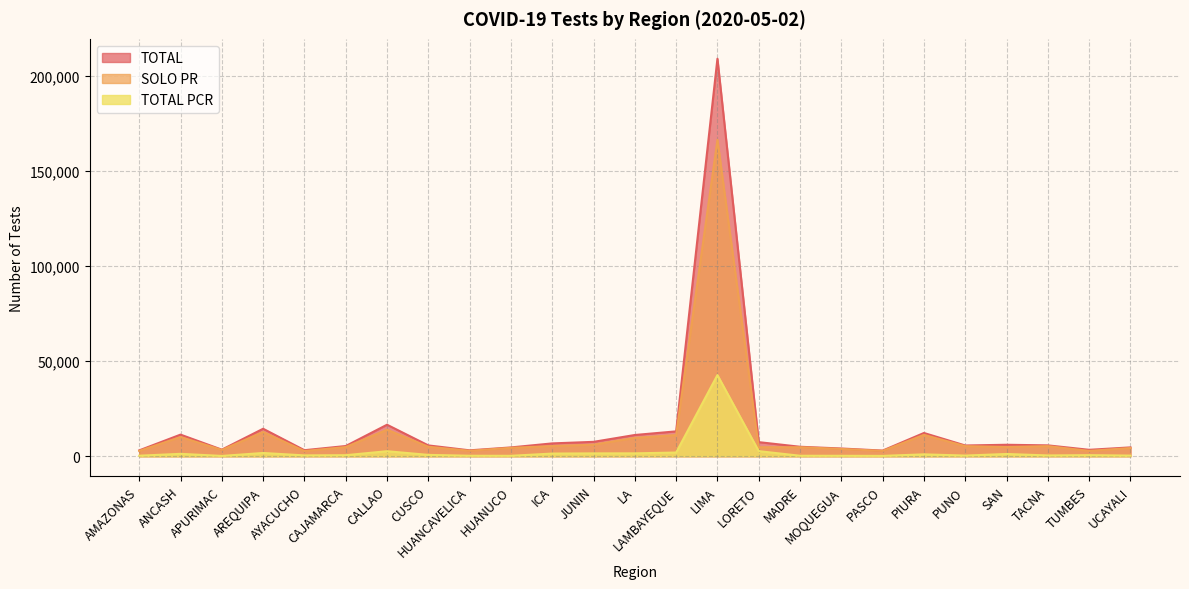

Reading left to right, list all the values displayed in this chart.

TOTAL: AMAZONAS=3064	ANCASH=11349	APURIMAC=3452	AREQUIPA=14429	AYACUCHO=3160	CAJAMARCA=5357	CALLAO=16550	CUSCO=5676	HUANCAVELICA=3094	HUANUCO=4624	ICA=6738	JUNIN=7549	LA=11155	LAMBAYEQUE=13060	LIMA=208865	LORETO=7406	MADRE=4970	MOQUEGUA=4058	PASCO=2964	PIURA=12208	PUNO=5640	SAN=6019	TACNA=5705	TUMBES=3367	UCAYALI=4637
SOLO PR: AMAZONAS=2797	ANCASH=10095	APURIMAC=3303	AREQUIPA=12725	AYACUCHO=2729	CAJAMARCA=4823	CALLAO=13920	CUSCO=4978	HUANCAVELICA=2848	HUANUCO=4409	ICA=5345	JUNIN=6059	LA=9650	LAMBAYEQUE=11124	LIMA=166233	LORETO=4731	MADRE=4725	MOQUEGUA=3834	PASCO=2791	PIURA=11230	PUNO=5305	SAN=4843	TACNA=5303	TUMBES=2807	UCAYALI=4311
TOTAL PCR: AMAZONAS=267	ANCASH=1254	APURIMAC=149	AREQUIPA=1704	AYACUCHO=431	CAJAMARCA=534	CALLAO=2630	CUSCO=698	HUANCAVELICA=246	HUANUCO=215	ICA=1393	JUNIN=1490	LA=1505	LAMBAYEQUE=1936	LIMA=42632	LORETO=2675	MADRE=245	MOQUEGUA=224	PASCO=173	PIURA=978	PUNO=335	SAN=1176	TACNA=402	TUMBES=560	UCAYALI=326